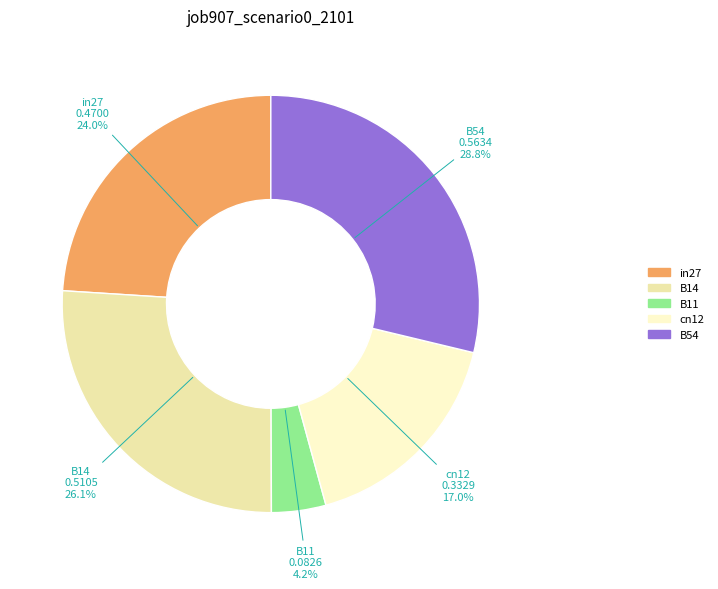

Does cn12 represent more than half of the total?

No